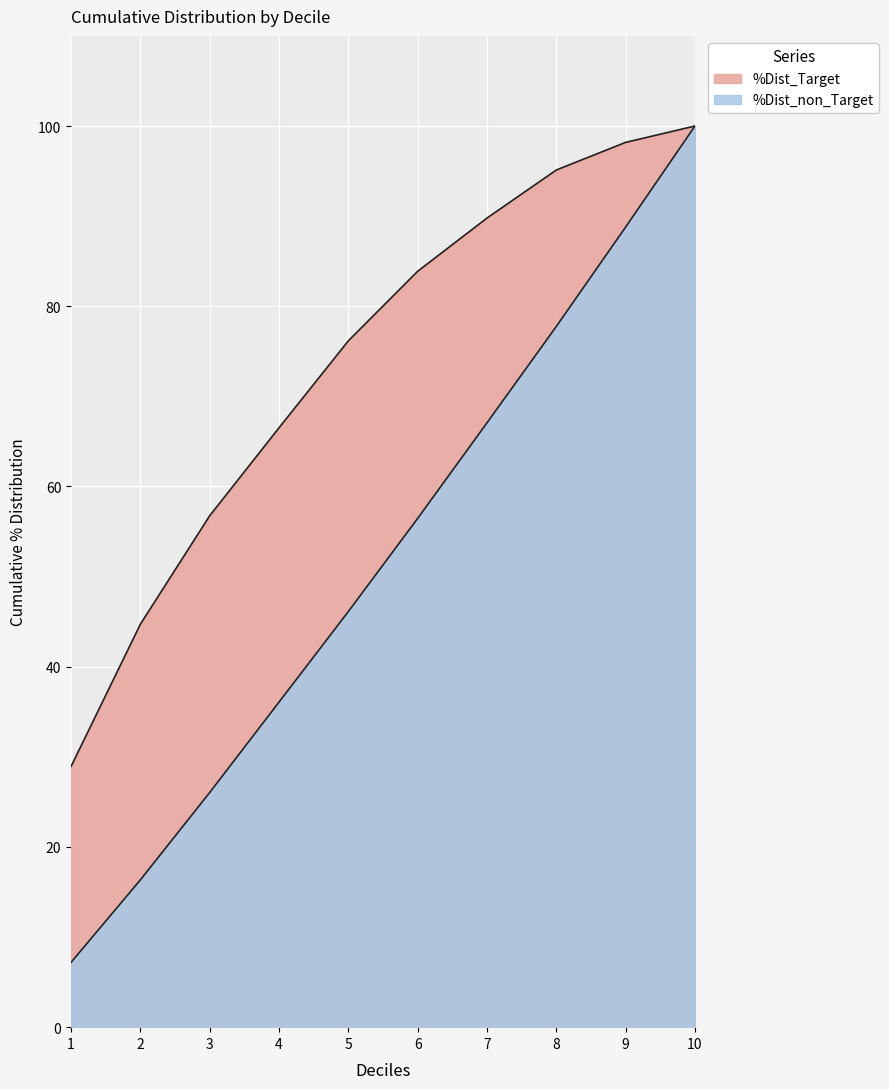

True or false: %Dist_Target and %Dist_non_Target intersect in this chart.

False